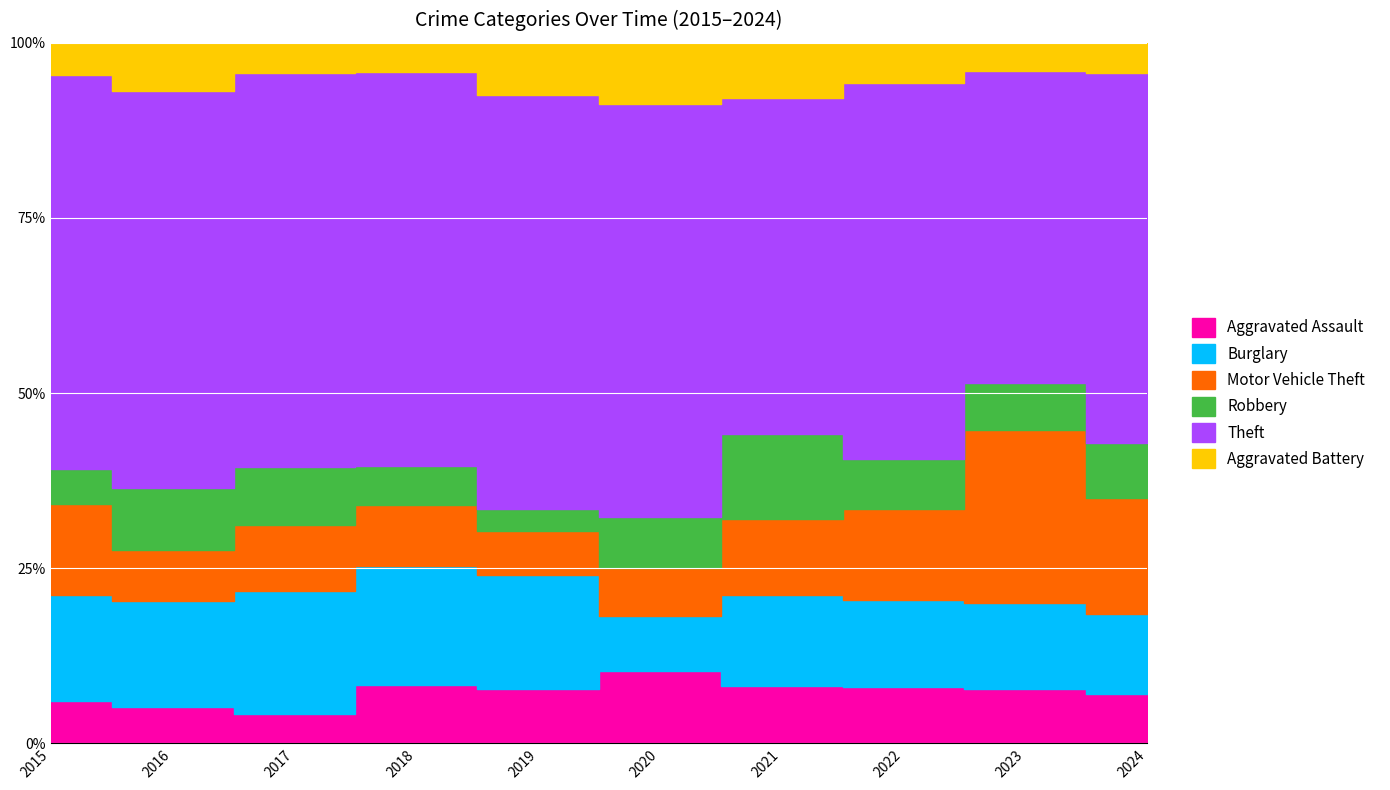

True or false: Motor Vehicle Theft and Burglary intersect in this chart.

True